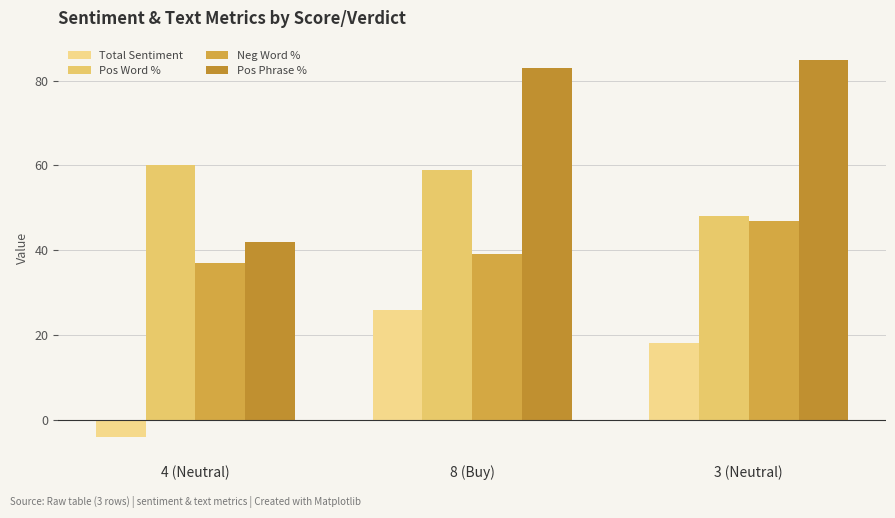

What is the label of the 3rd bar from the left?

3 (Neutral)